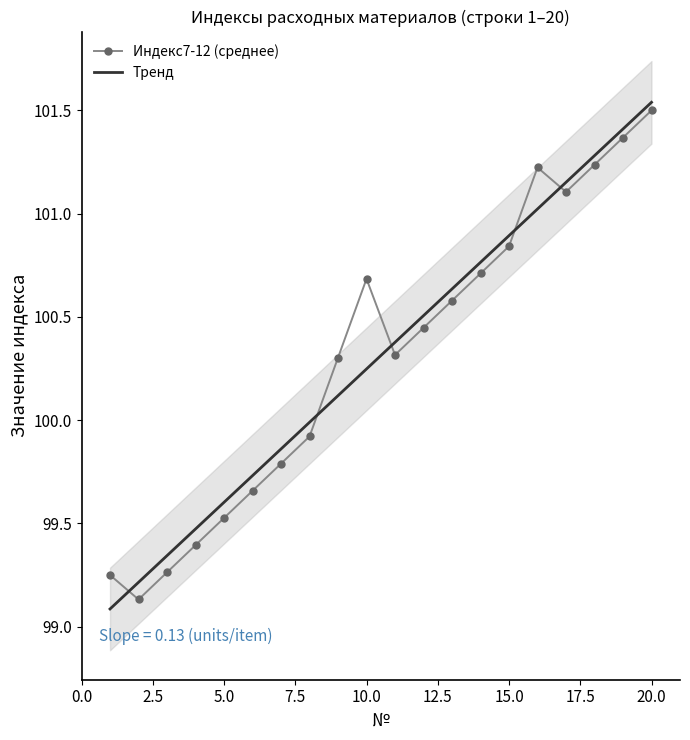

Reading right to left, transcribe all the data shown in this chart.

Индекс7-12 (среднее): 101.5	101.4	101.2	101.1	101.2	100.8	100.7	100.6	100.4	100.3	100.7	100.3	99.9	99.8	99.7	99.5	99.4	99.3	99.1	99.2
Тренд: 101.5	101.4	101.3	101.2	101.0	100.9	100.8	100.6	100.5	100.4	100.2	100.1	100.0	99.9	99.7	99.6	99.5	99.3	99.2	99.1